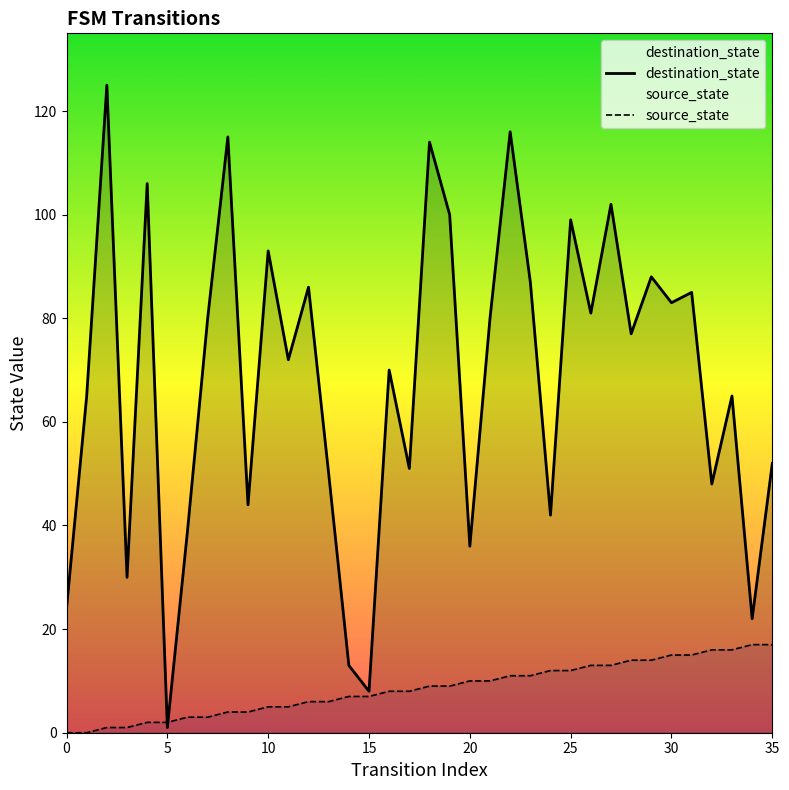

At which label does source_state first exceed 9?

20